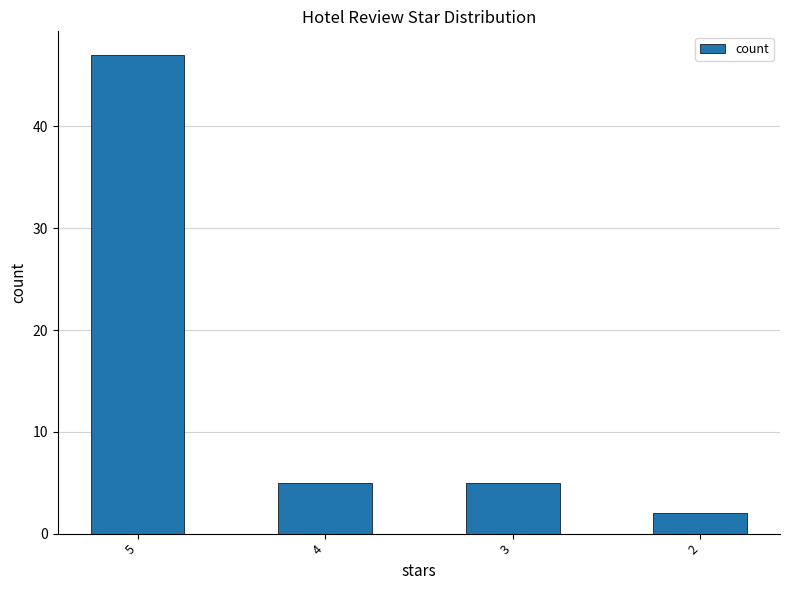

At which category does the chart reach its minimum across all series?

2